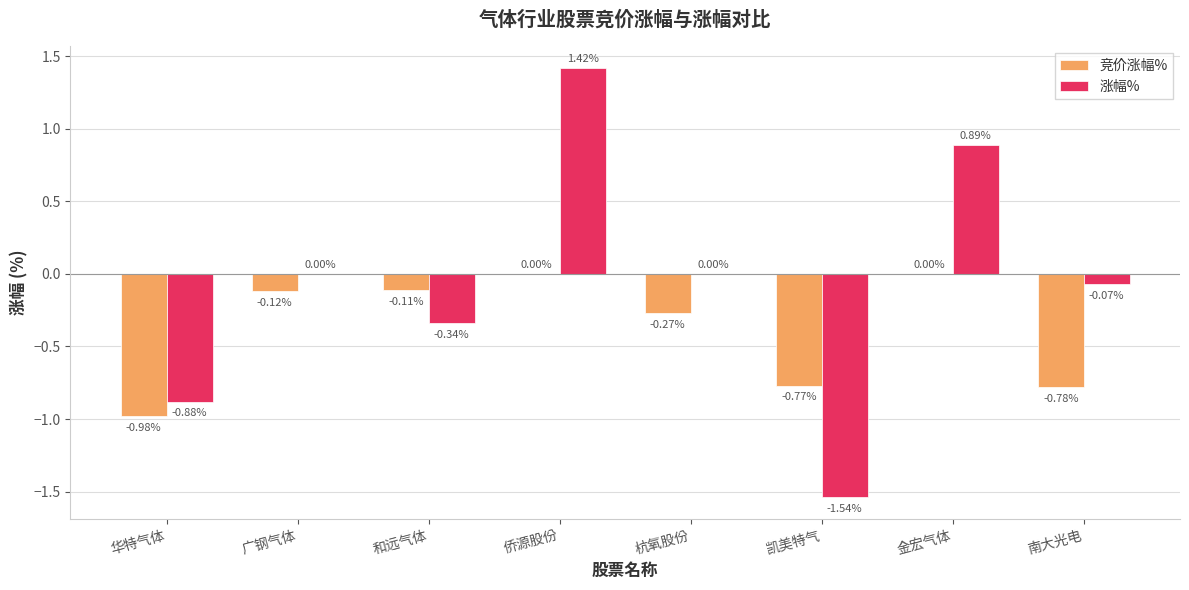

Between 和远气体 and 南大光电, which series saw the biggest shift?

竞价涨幅%